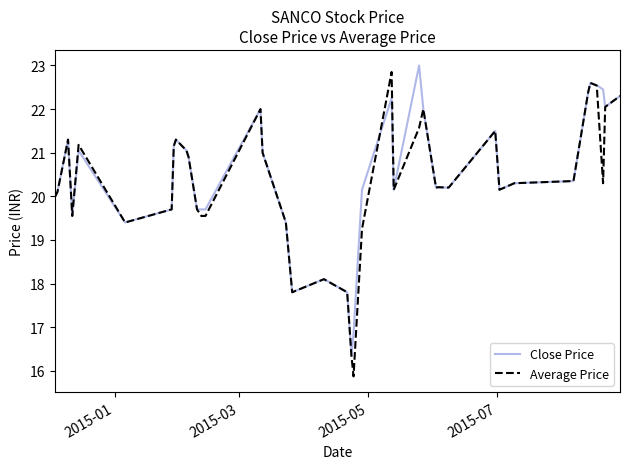

Count the number of categories in the chart.

40